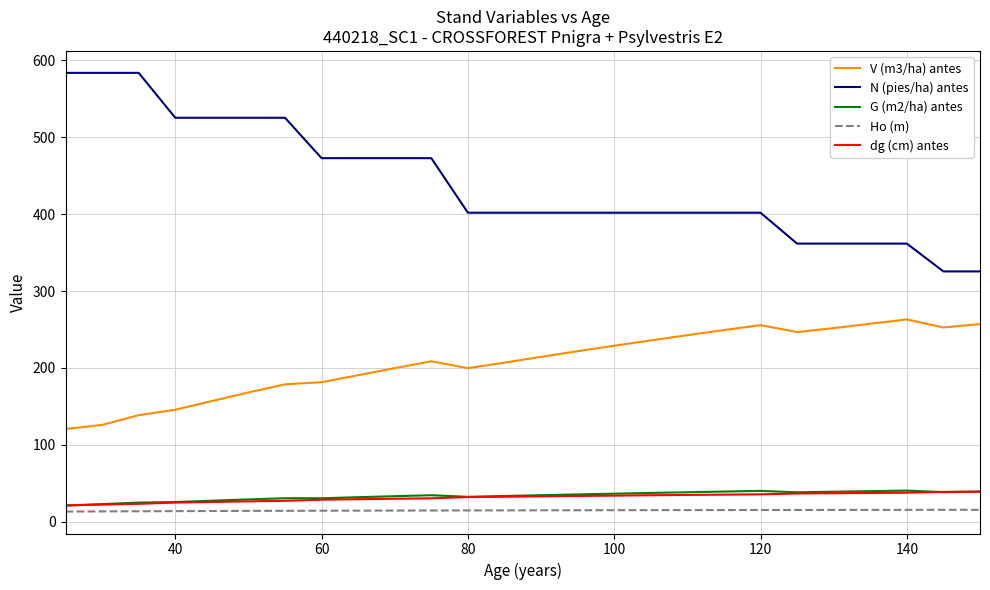

True or false: N (pies/ha) antes and dg (cm) antes cross at least once.

False